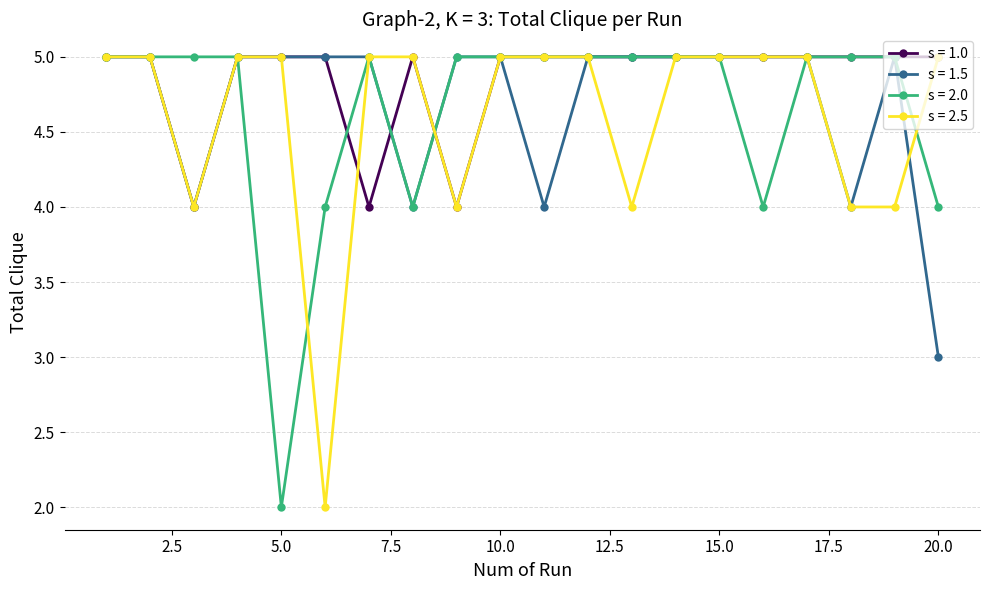

What is the value of the s = 1.0 point at the 5th from the left?

5